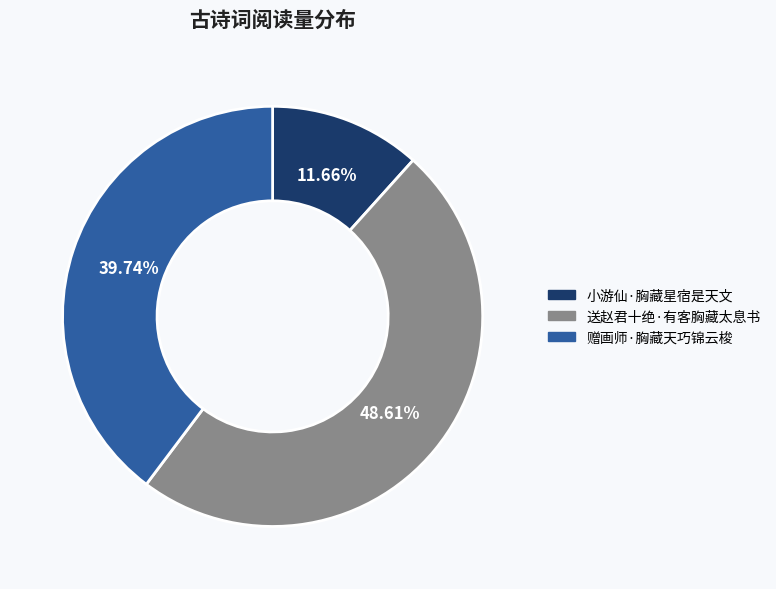

What percentage is the 赠画师·胸藏天巧锦云梭 slice, to the nearest percent?

40%